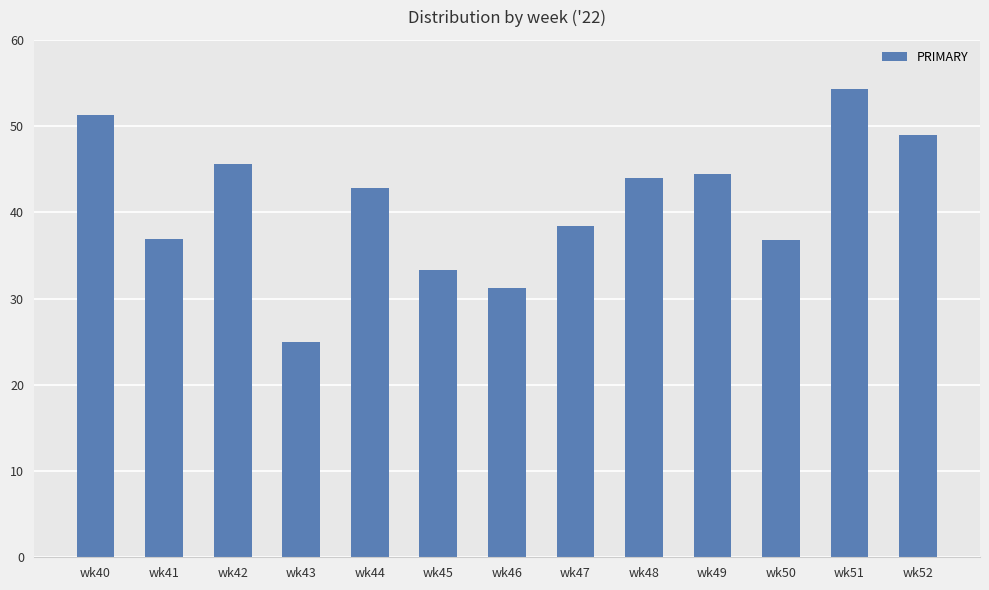

What is the value of the 12th bar from the left?

54.4